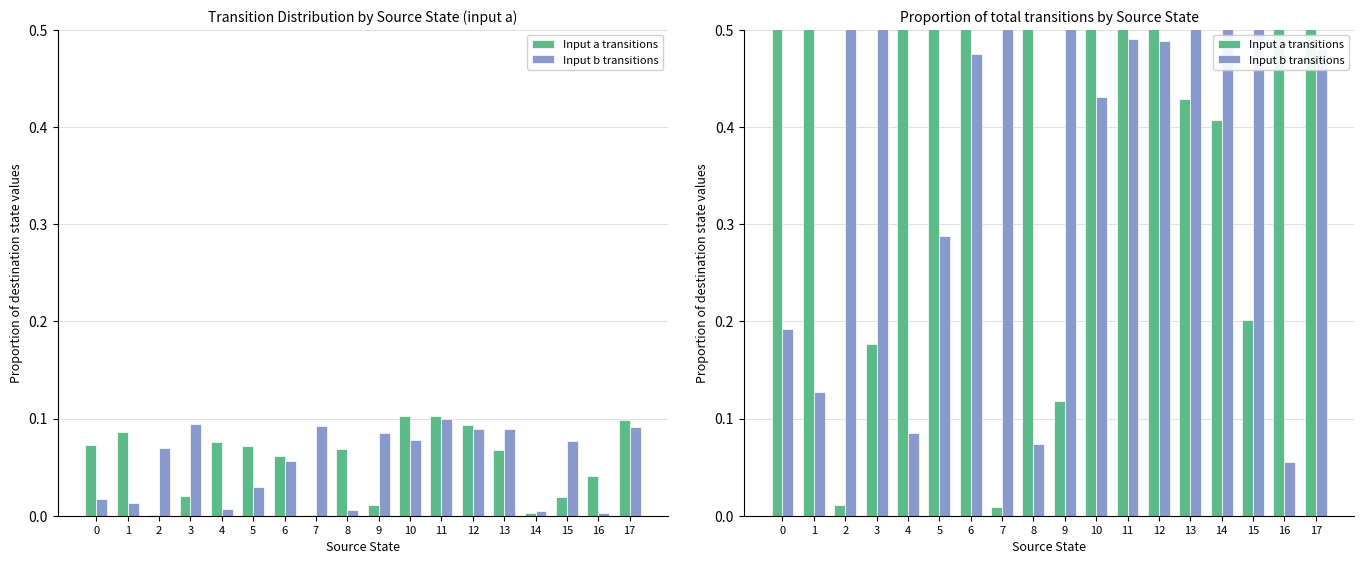

What is the value of the Input b transitions bar at the 13th from the left?

0.5